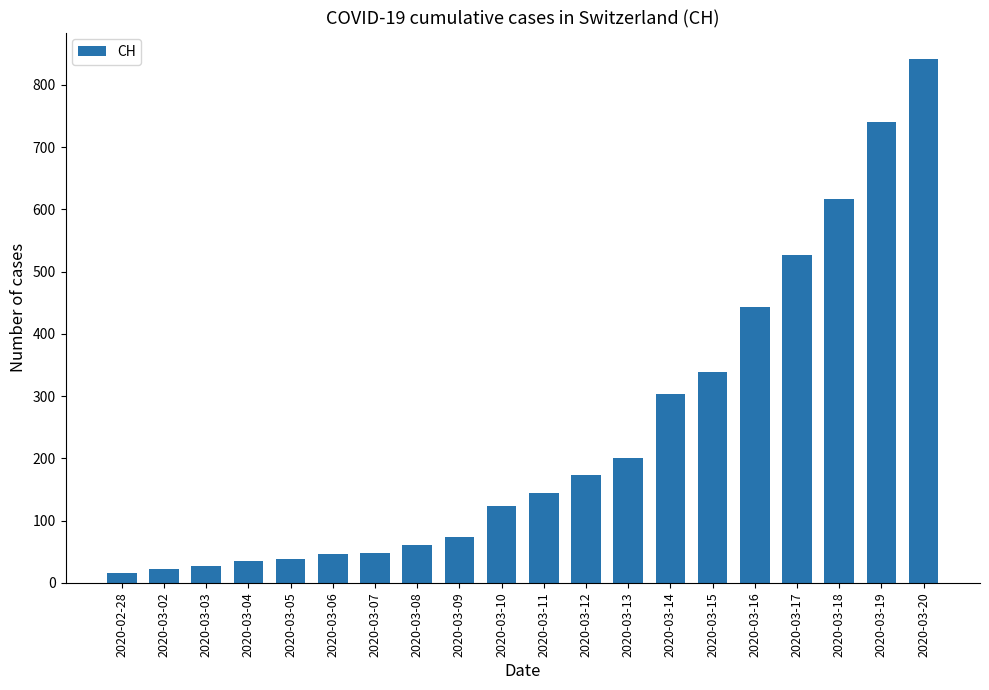

The chart shows a value of 77 at 2020-03-13. True or false?

False